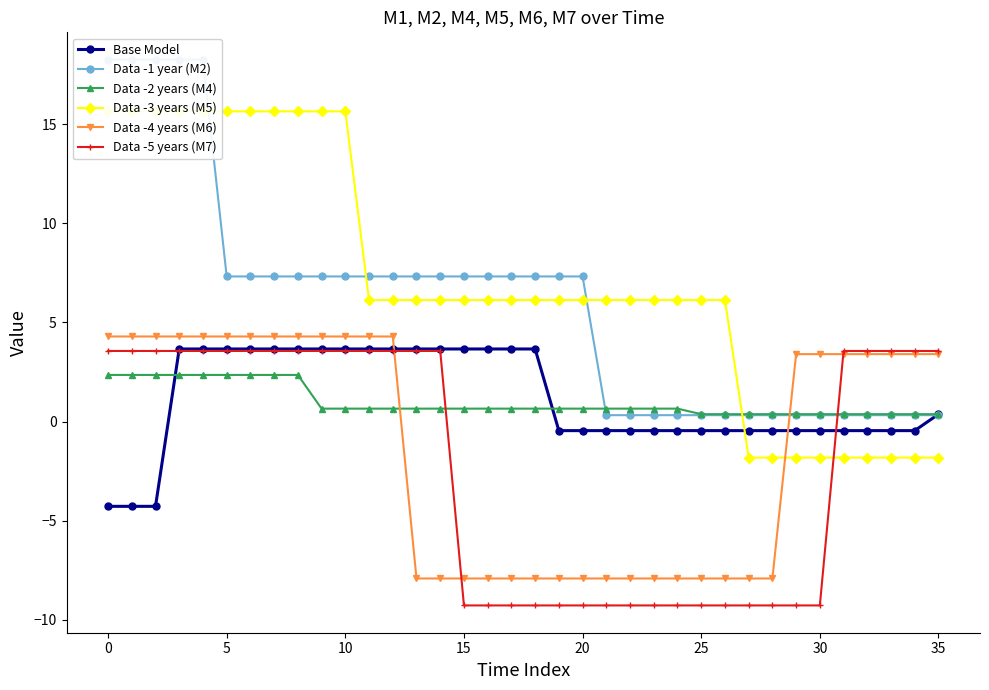

How many values in the Base Model series are below 0?

19